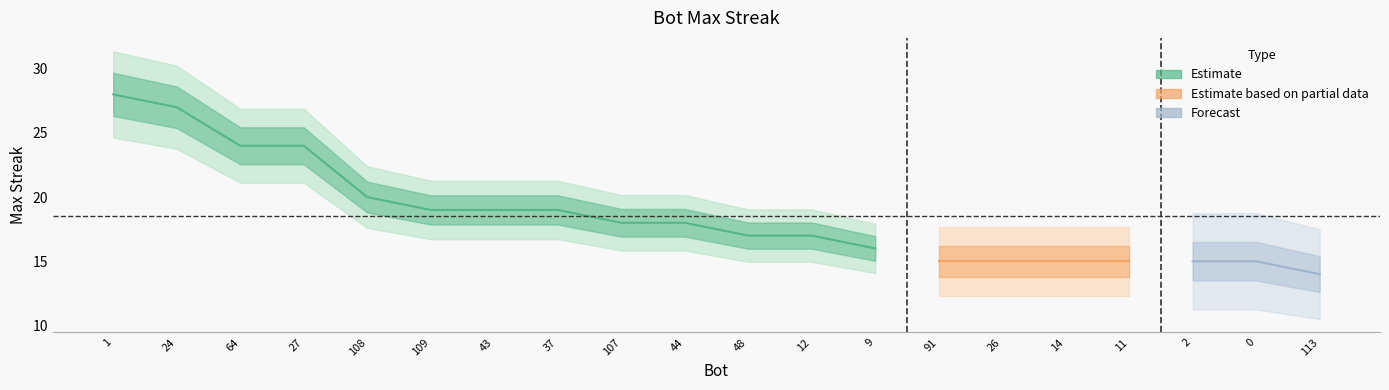

What is the average value?

18